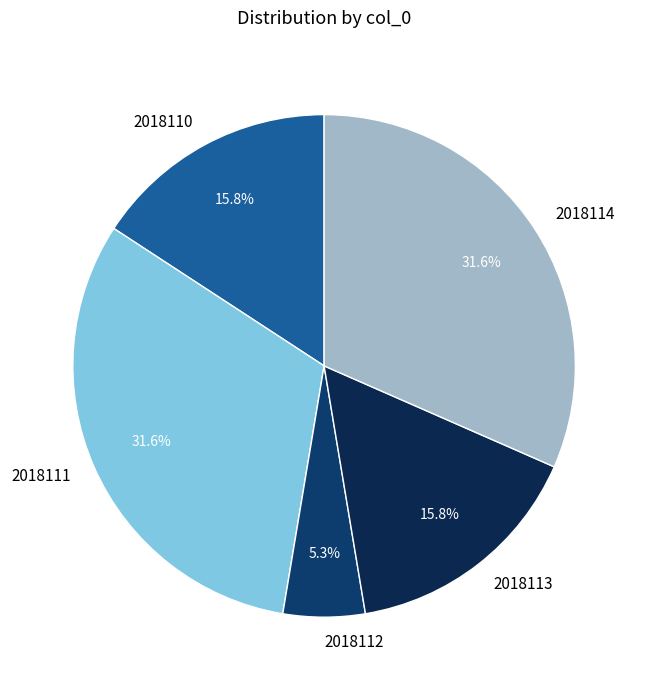

Is it true that 2018113 is 16% of the pie?

True